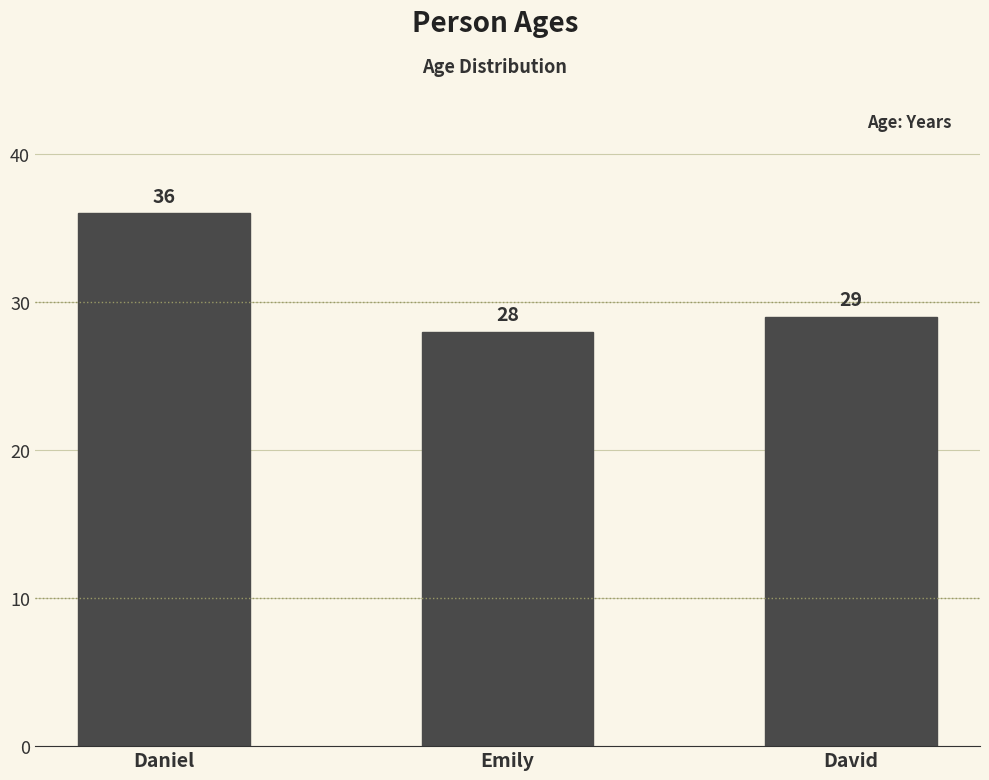

Count the number of data series in this chart.

1